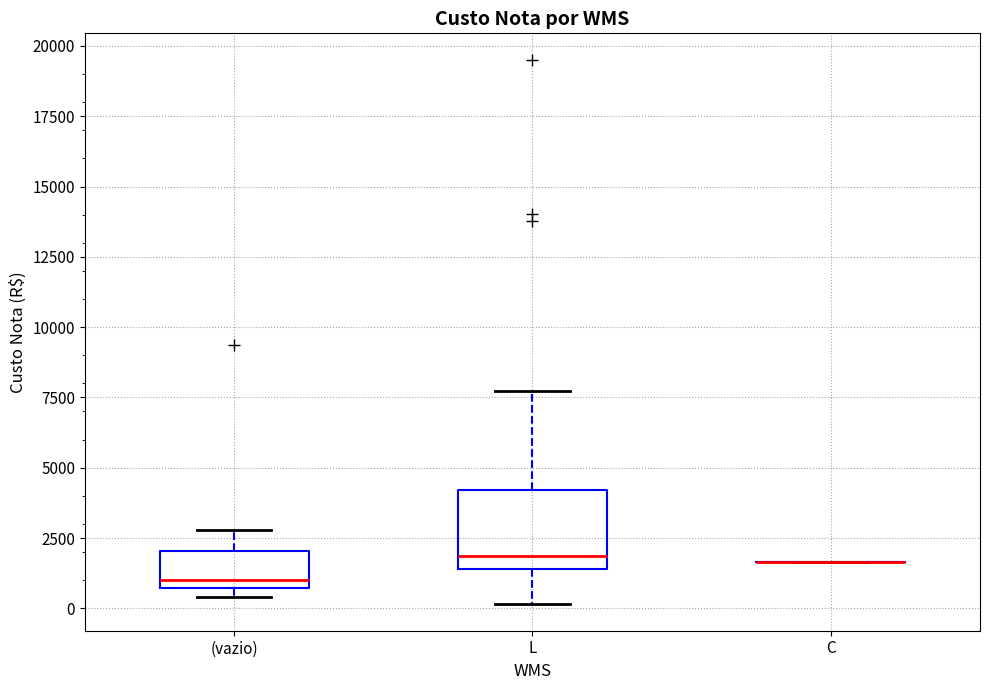

Reading left to right, transcribe this box plot: for each box, give where its median line is, the range the box spans, and where its two whiskers end, as read against the y-axis. The values are not printed on the chart, so give them approximately, as read against the axis.

(vazio): median 1000, box 500 to 2000, whiskers 500 (just below the box's lower edge) to 3000
L: median 2000, box 1500 to 4000, whiskers 0 to 7500
C: box collapsed to a line at 1500, whiskers 1500 to 1500